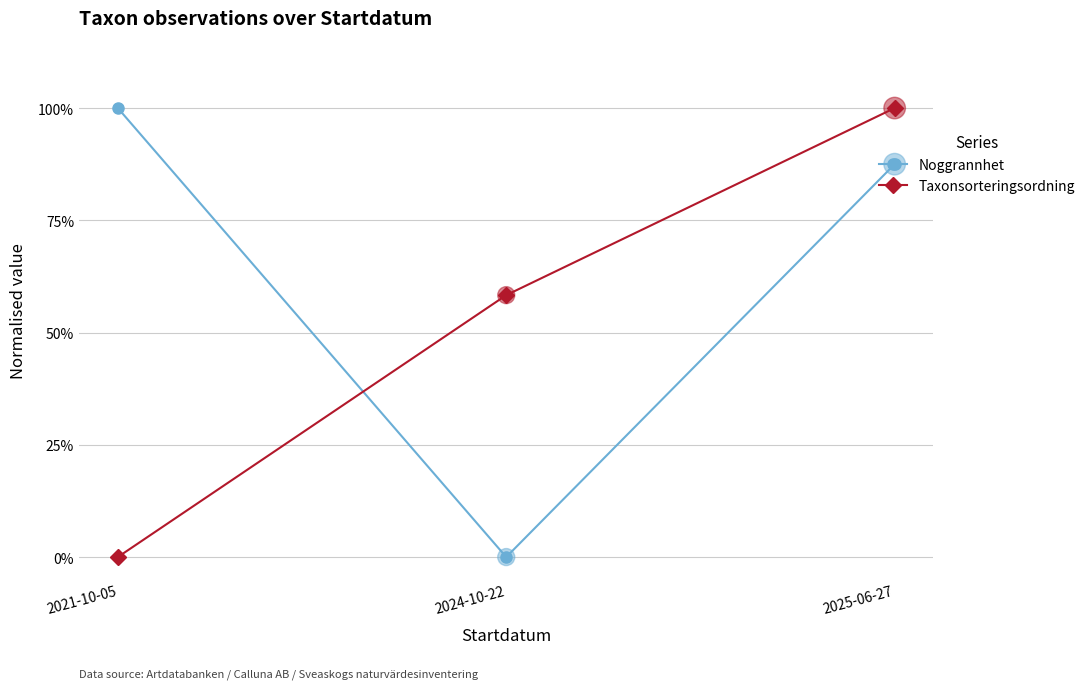

At which category is the sum across all series the highest?

2025-06-27